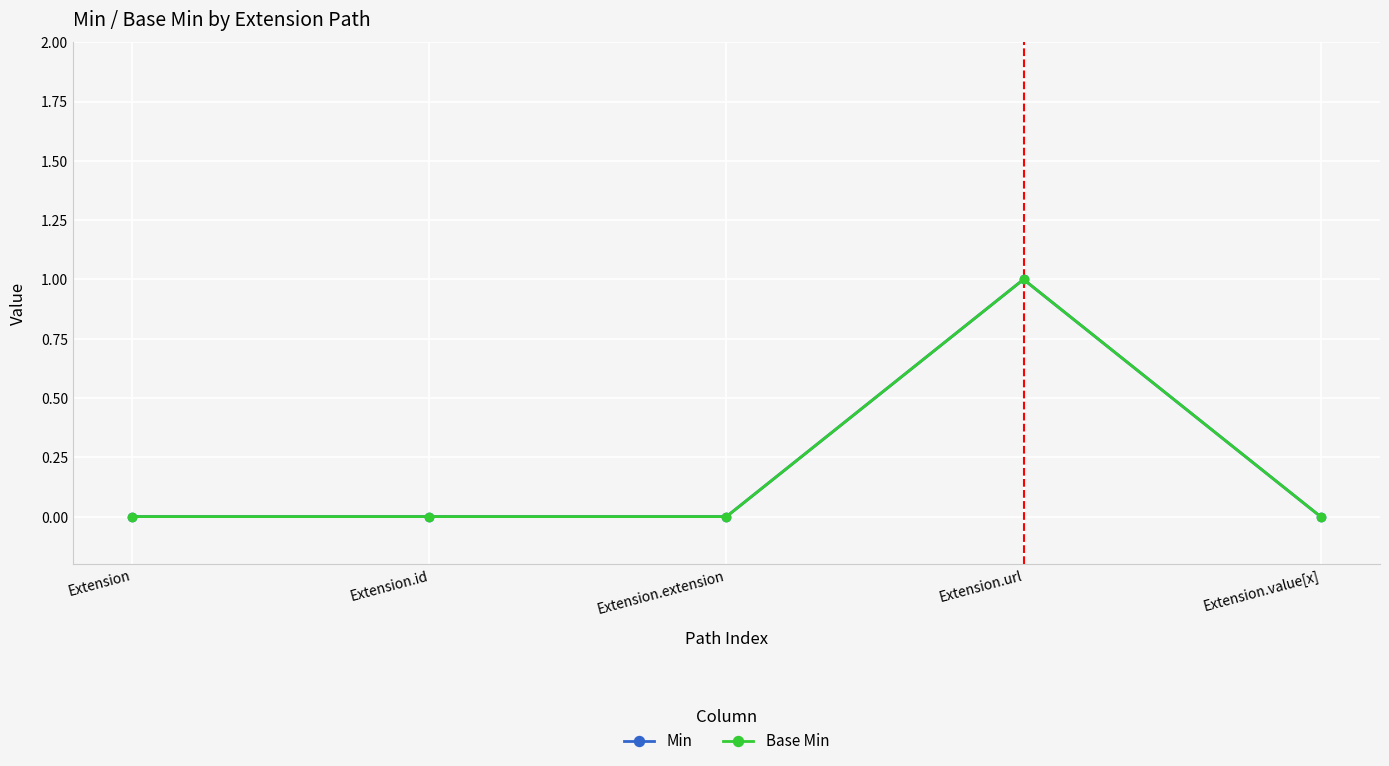

Does the chart have visible grid lines?

Yes